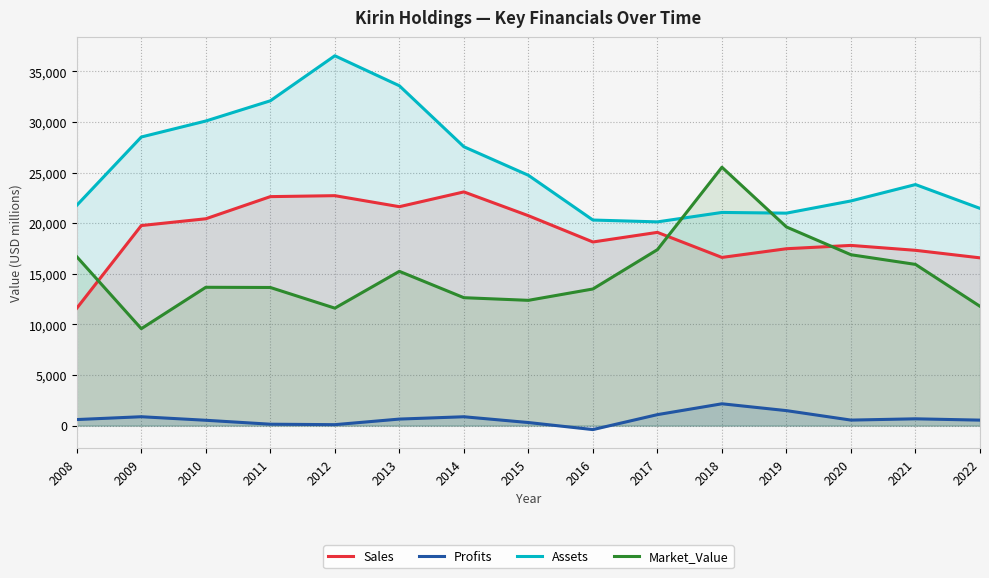

How many interior local peaks does the Sales series have?

4